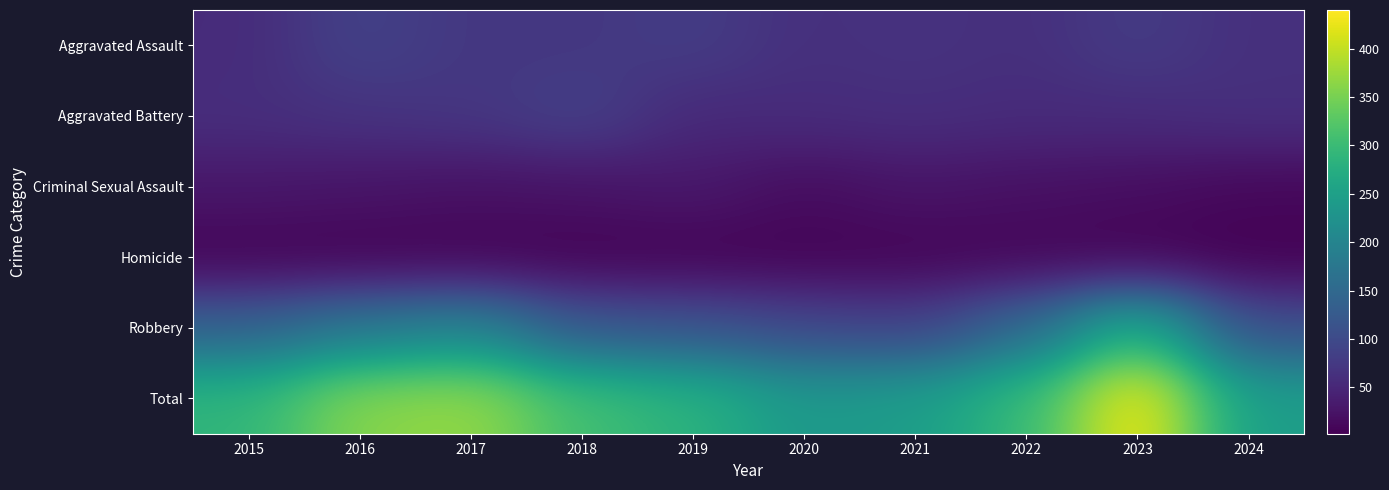

What is the total value across all series at 2021?

492